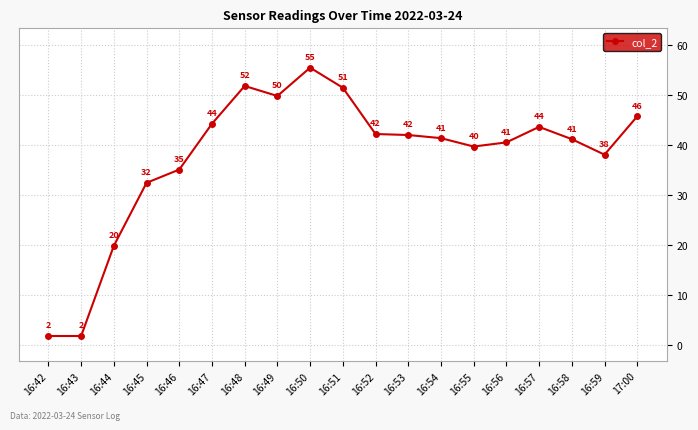

True or false: there are more than 2 points higher than both neighbors.

True